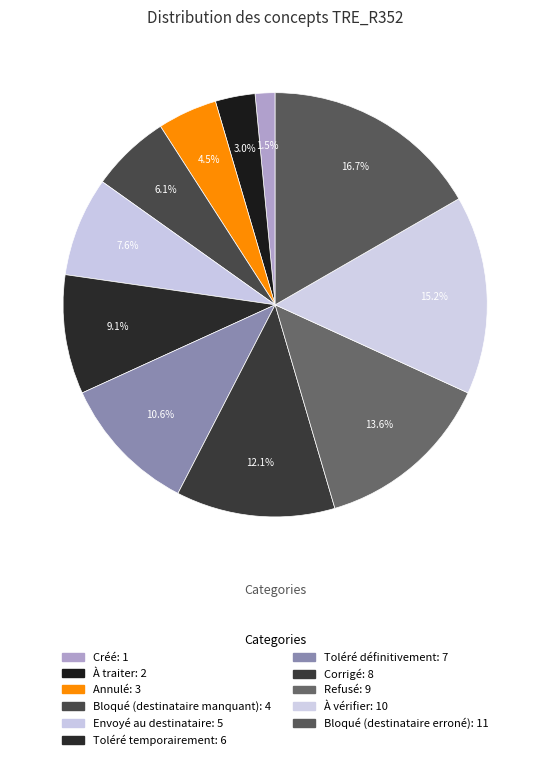

Count the number of slices in the pie.

11